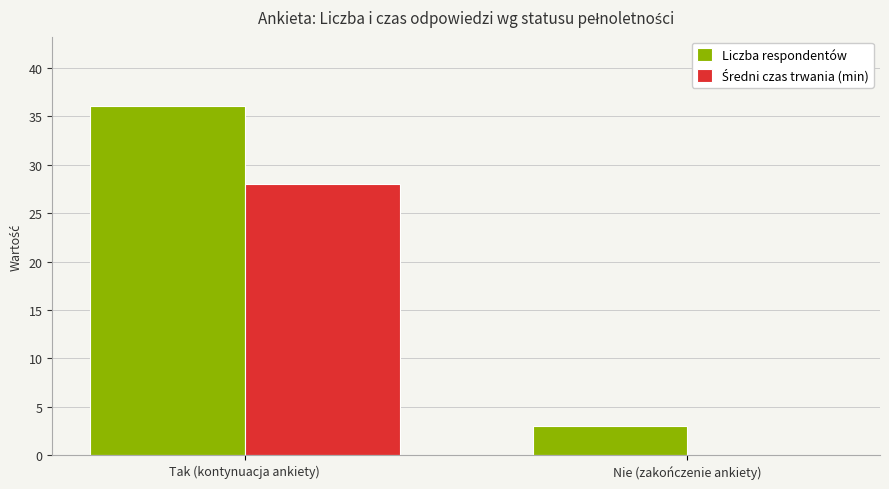

Which series has the largest range (max minus min)?

Liczba respondentów